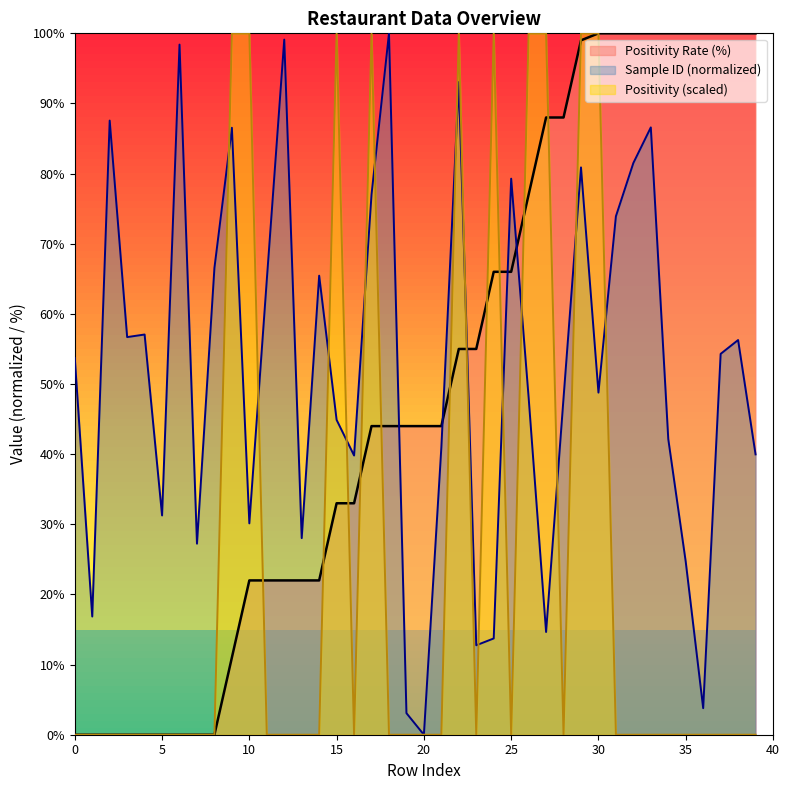

How many values in the Positivity series exceed 0?

10